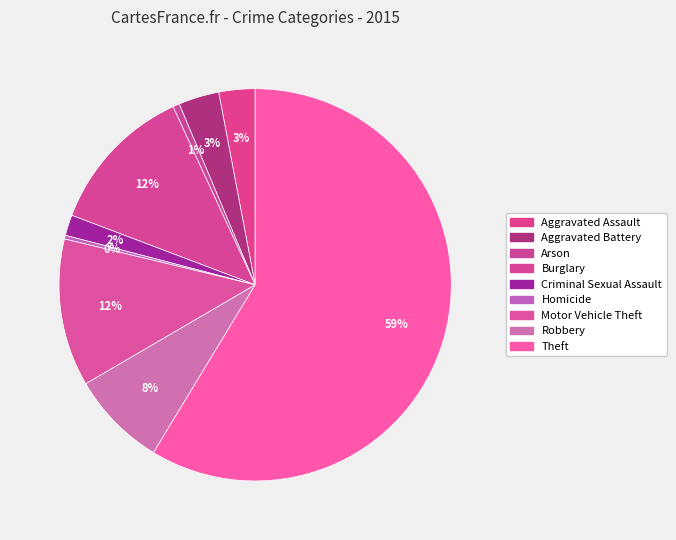

To the nearest percent, what is the average slice percentage?

11%